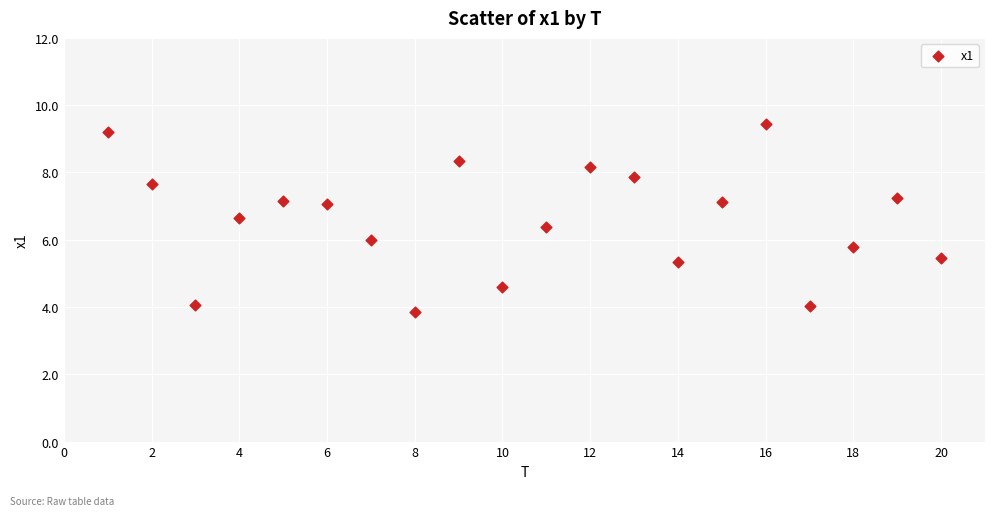

What is the range of Y values (max minus min)?

5.6